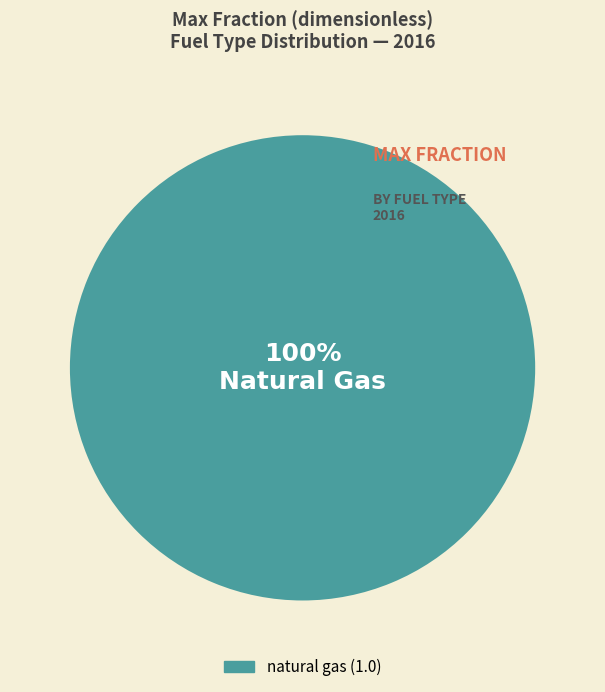

Does any single category account for the majority?

Yes